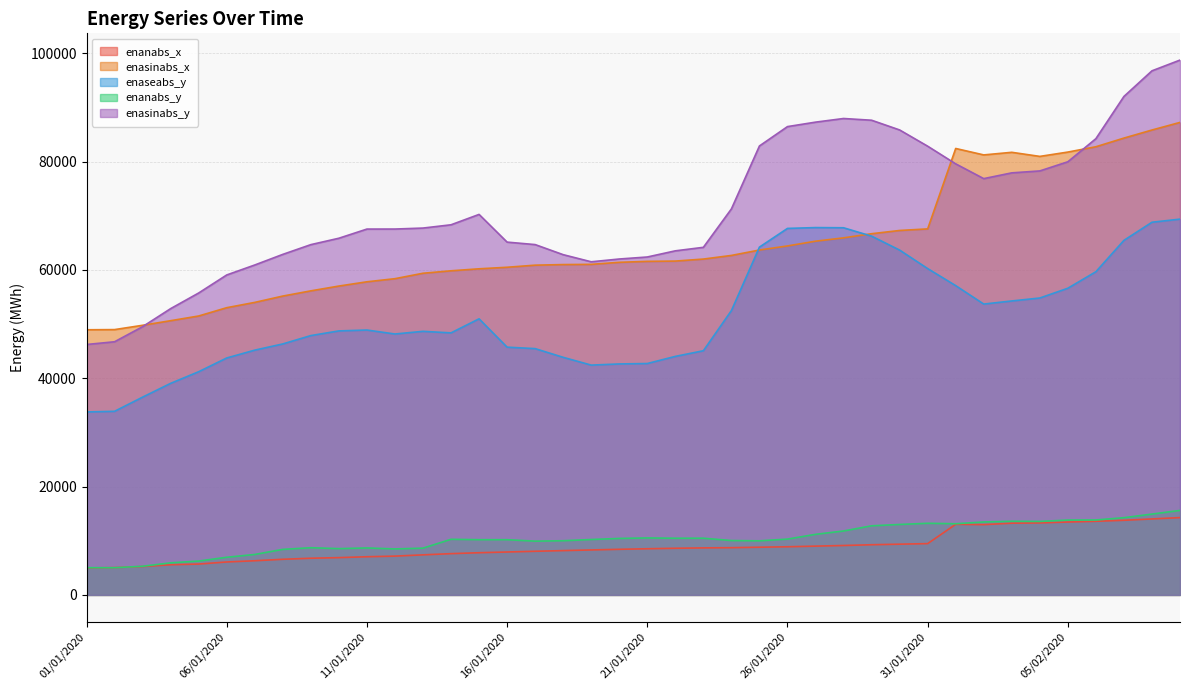

Reading right to left, list all the values displayed in this chart.

enanabs_x: 14273	14024	13777	13590	13459	13295	13243	12974	13032	9472	9366	9264	9122	9008	8890	8807	8721	8683	8612	8523	8420	8303	8179	8057	7923	7790	7619	7396	7165	7048	6885	6773	6579	6307	6083	5695	5568	5239	5040	4980
enasinabs_x: 87224	85820	84329	82730	81748	80949	81704	81223	82412	67567	67275	66677	65912	65296	64419	63668	62667	61997	61626	61573	61397	61020	60981	60871	60485	60199	59832	59379	58376	57802	57016	56129	55167	53999	53020	51489	50621	49773	48978	48945
enaseabs_y: 69369	68796	65450	59660	56612	54809	54264	53689	57093	60241	63654	66227	67776	67809	67655	64204	52486	45074	44031	42715	42637	42423	43859	45466	45735	50968	48372	48657	48165	48897	48735	47874	46331	45186	43738	41204	39056	36513	33894	33775
enanabs_y: 15597	14924	14256	13837	13818	13566	13600	13466	13140	13224	13007	12757	11802	11181	10305	9986	10039	10468	10464	10517	10427	10230	10003	9926	10193	10195	10270	8635	8489	8670	8546	8712	8408	7468	6950	6254	5922	5293	5023	5025
enasinabs_y: 98730	96747	92016	84223	79958	78267	77911	76846	79574	82832	85831	87626	87945	87272	86449	82874	71254	64164	63517	62380	62008	61494	62809	64671	65127	70239	68325	67720	67539	67534	65843	64662	62863	60904	59063	55736	52850	49517	46733	46229